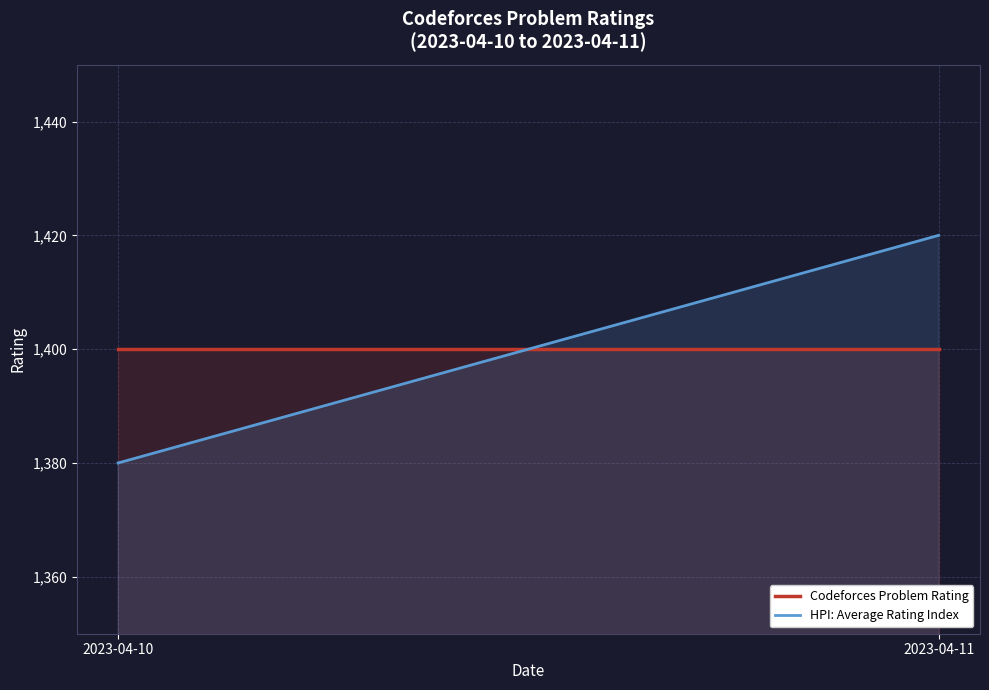

What is the value of the HPI: Average Rating Index point at the 1st from the left?

1380